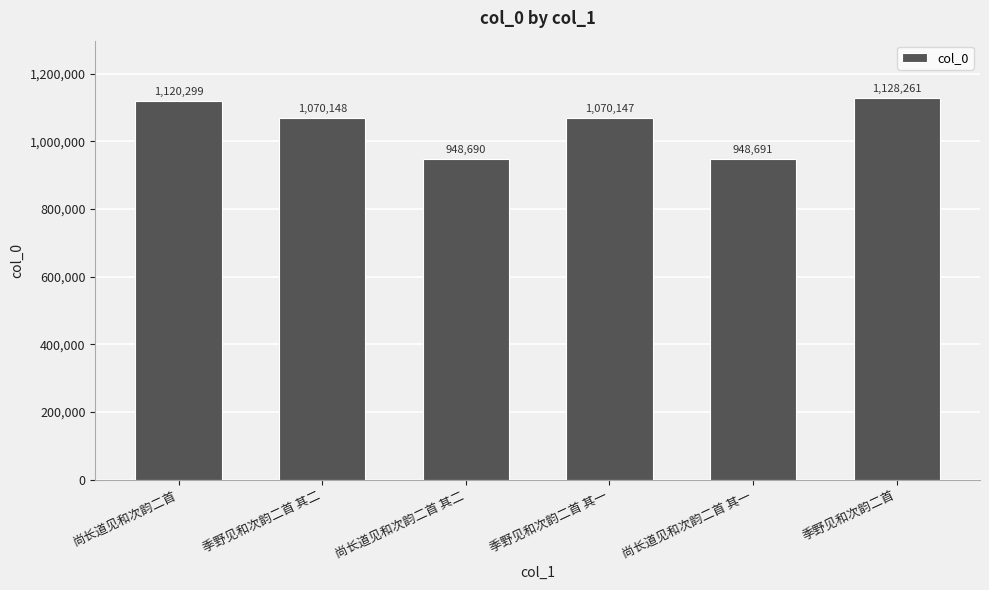

What value does the data have at 季野见和次韵二首 其二, to the nearest 10?

1070150